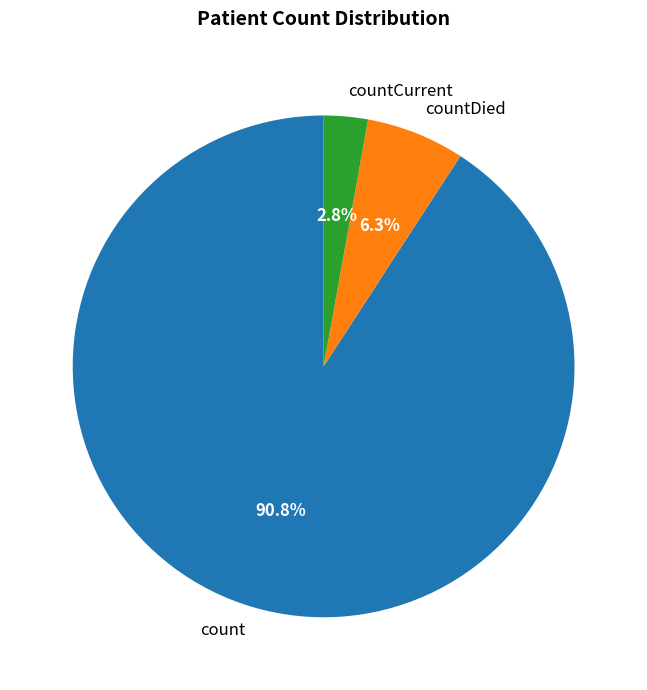

What is the total percentage of count and countDied?

97.2%